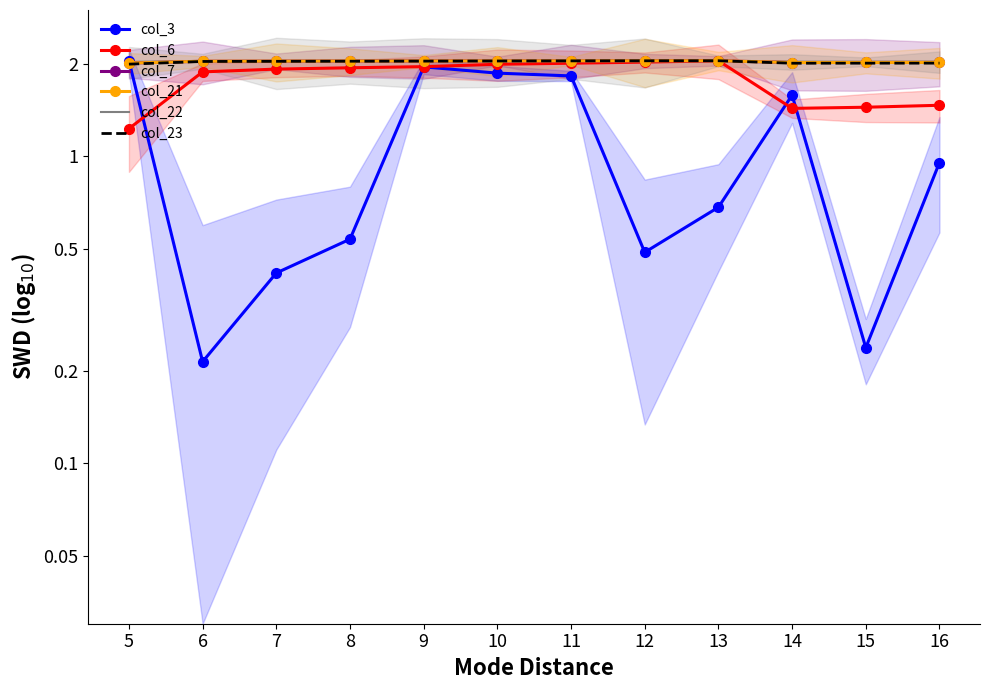

What is the difference between the second highest and minimum values in the col_6 series?

0.8